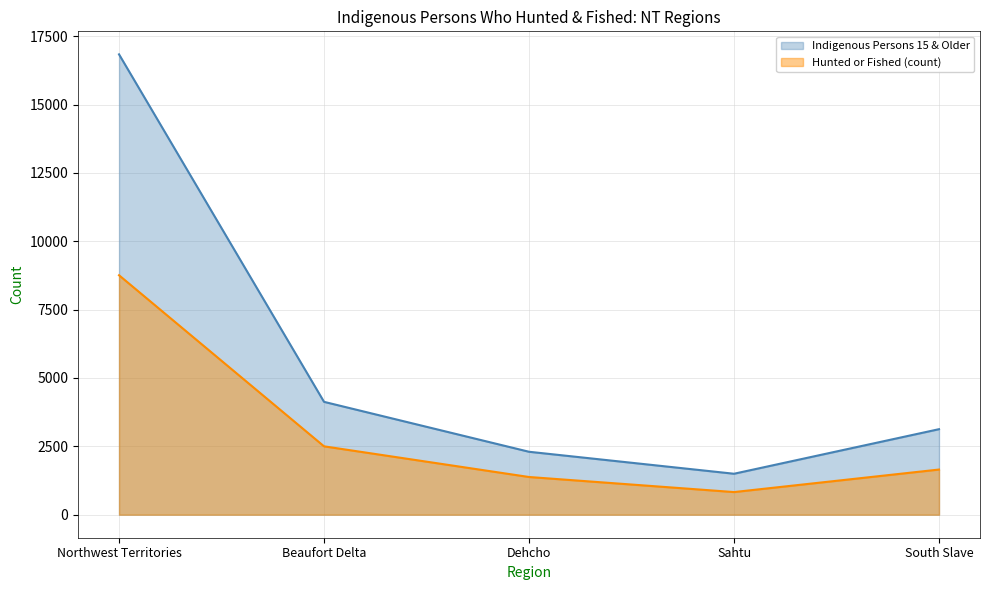

What are all the series names shown in the legend?

Indigenous Persons 15 & Older, Hunted or Fished (count)